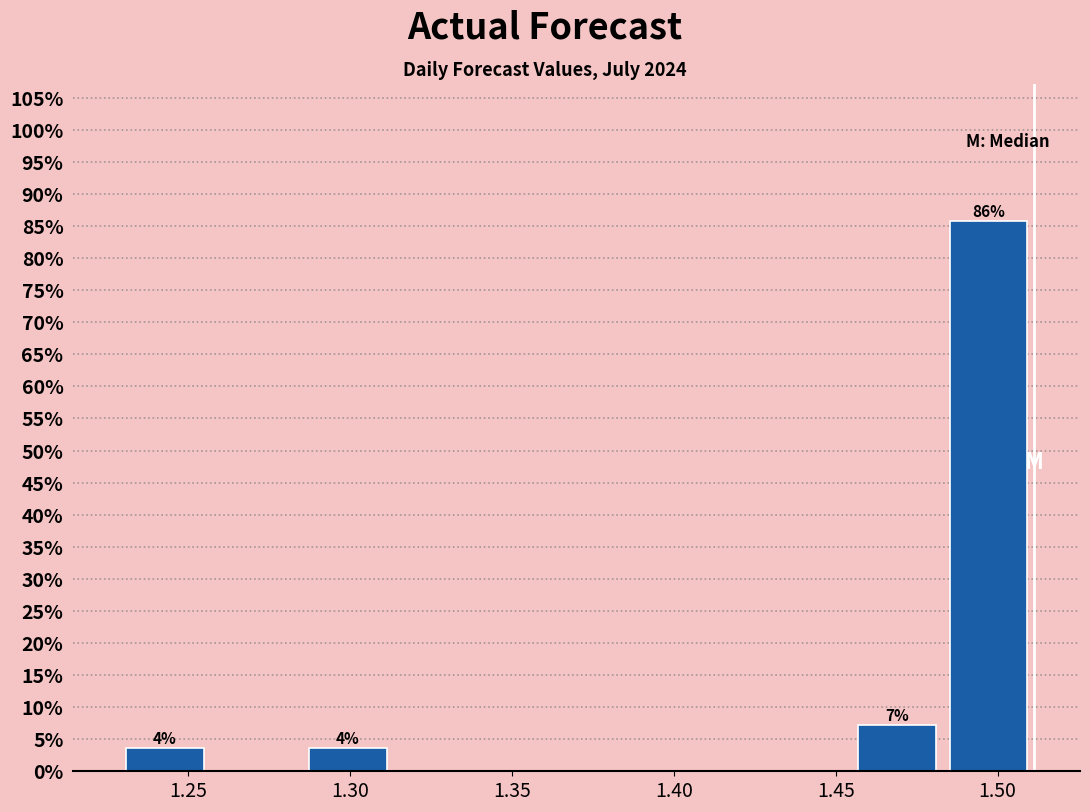

Over which range of the x-axis is the bar tallest?

1.485 to 1.510